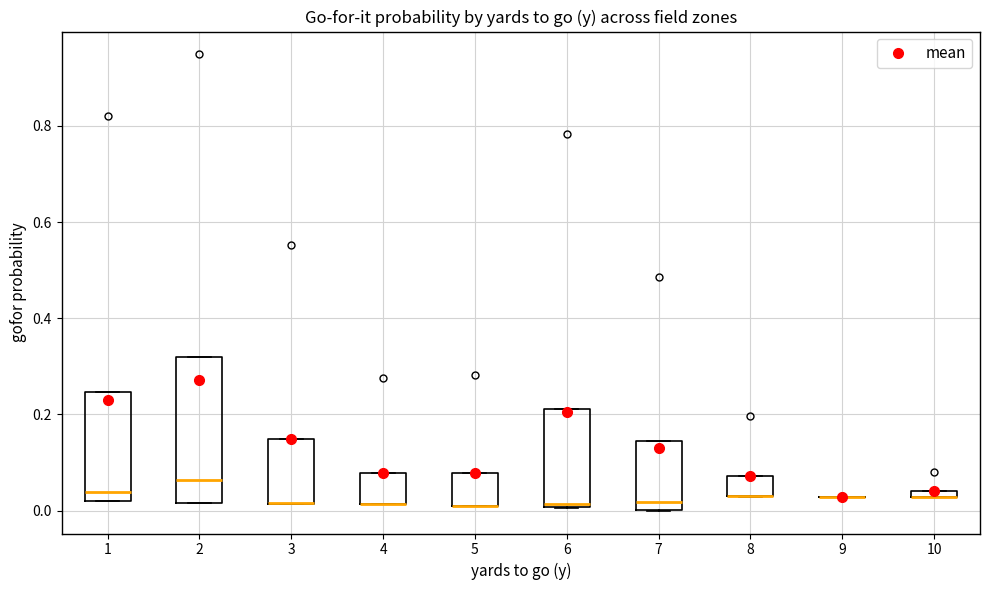

Where is the upper edge of the box at x = 7 on the y-axis? The values are not printed on the chart, so give them approximately, as read against the axis.

0.14